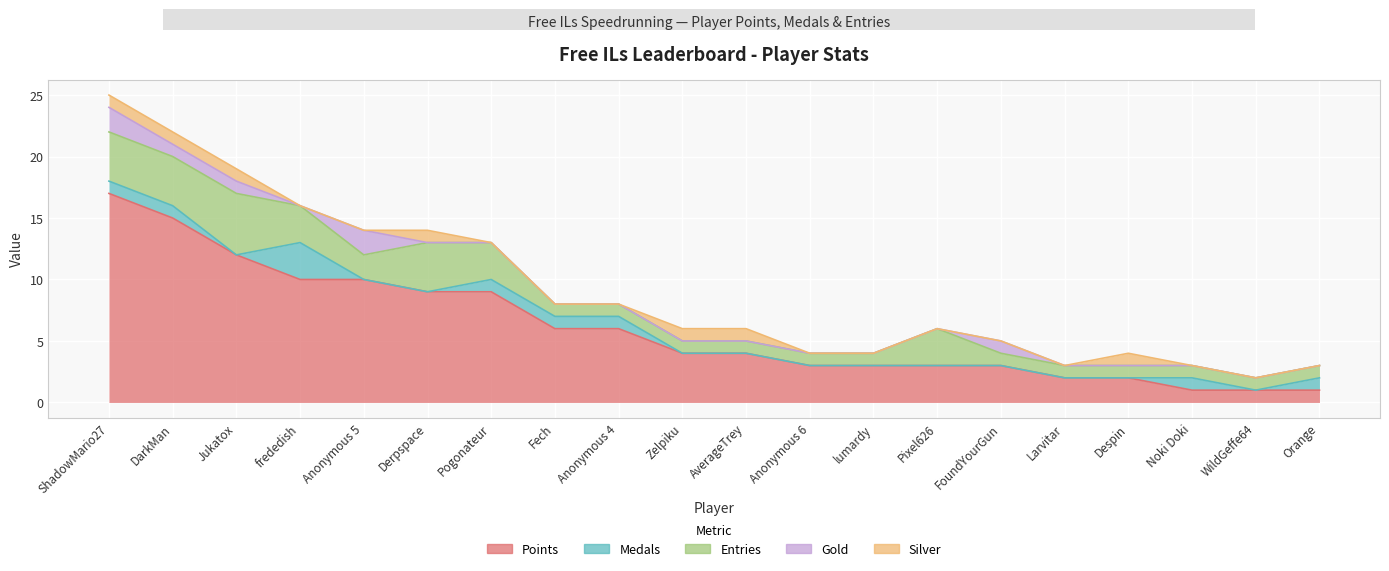

Is the value of Medals at DarkMan greater than the value of Entries at Zelpiku?

No